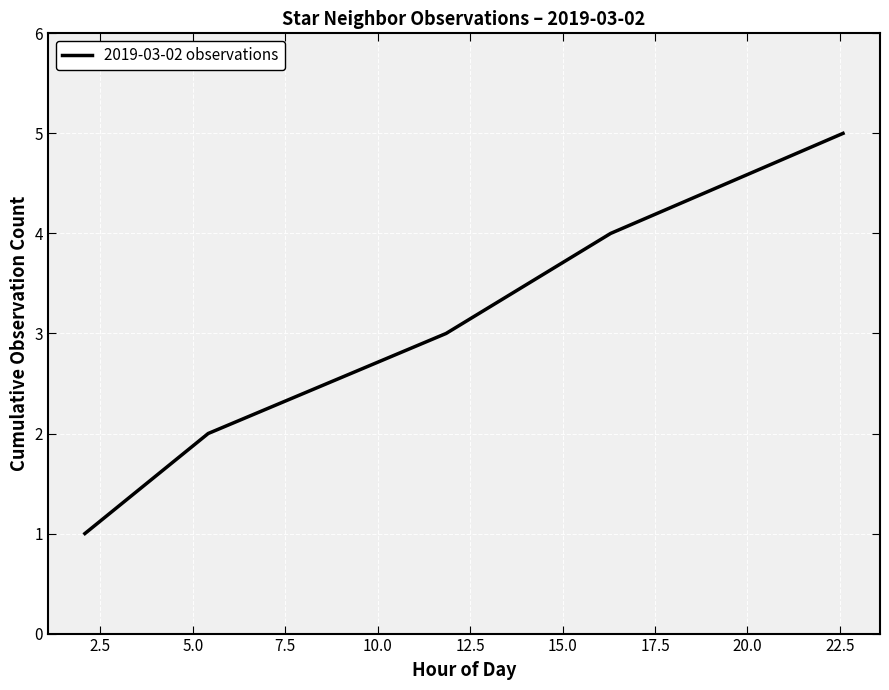

What is the difference between the maximum and minimum values?

4